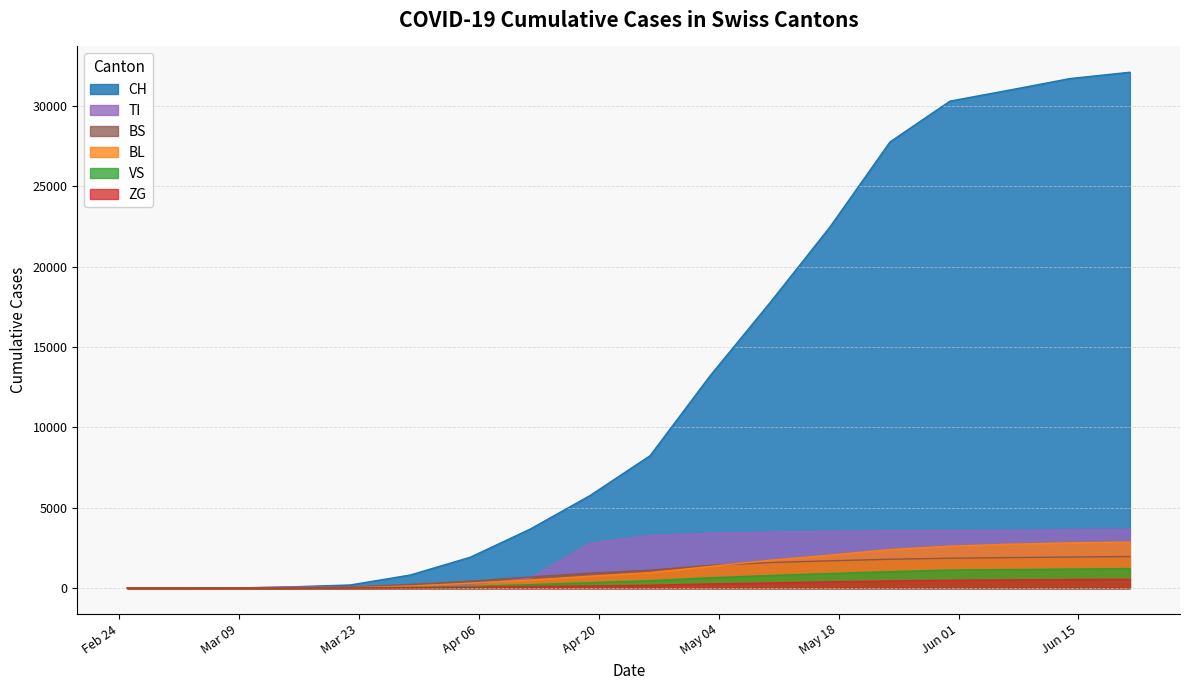

How many data points does each series have?

18